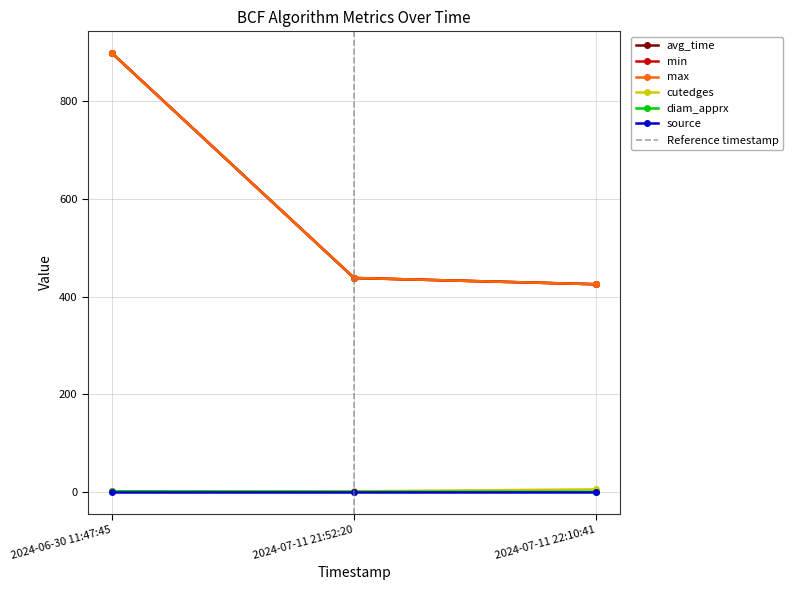

Which category has the highest value in the min series?

2024-06-30 11:47:45